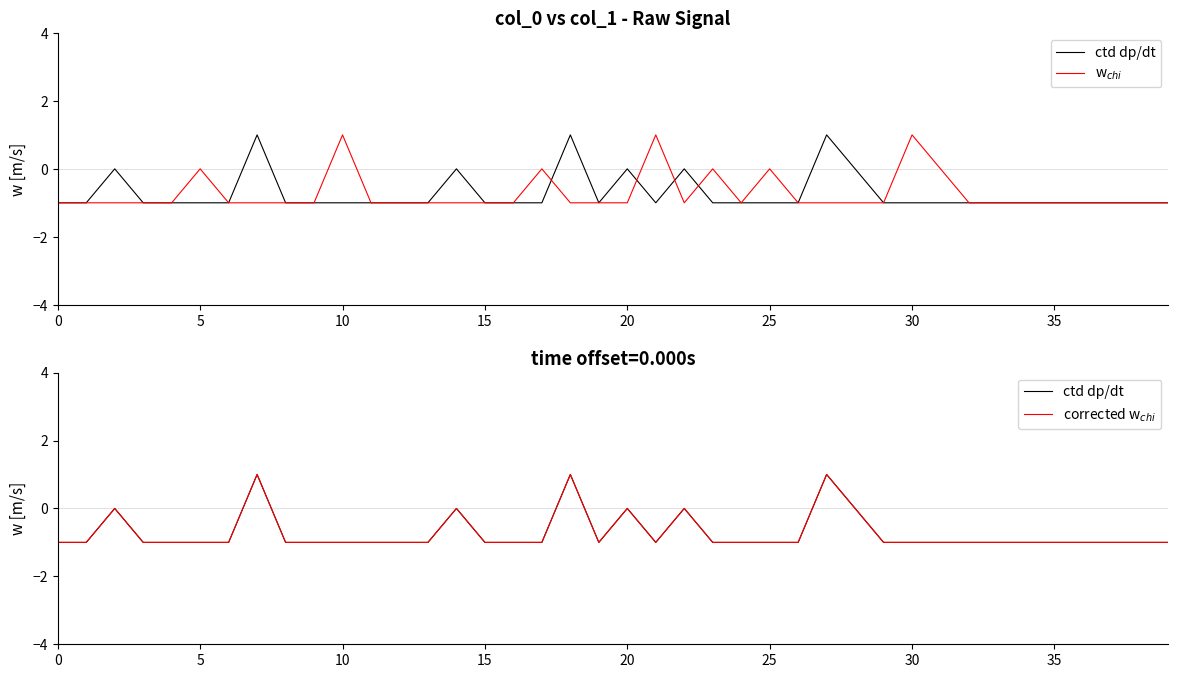

What is the value of the w$_{chi}$ point at the 38th from the left?

-1